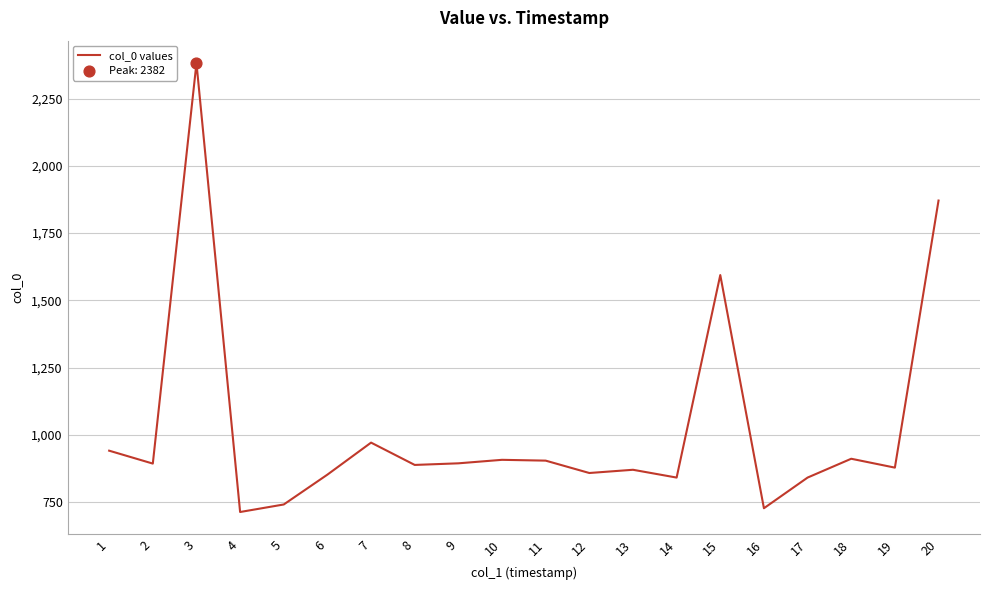

Approximately how many times larger is the value at 11 compared to 10?

1.0